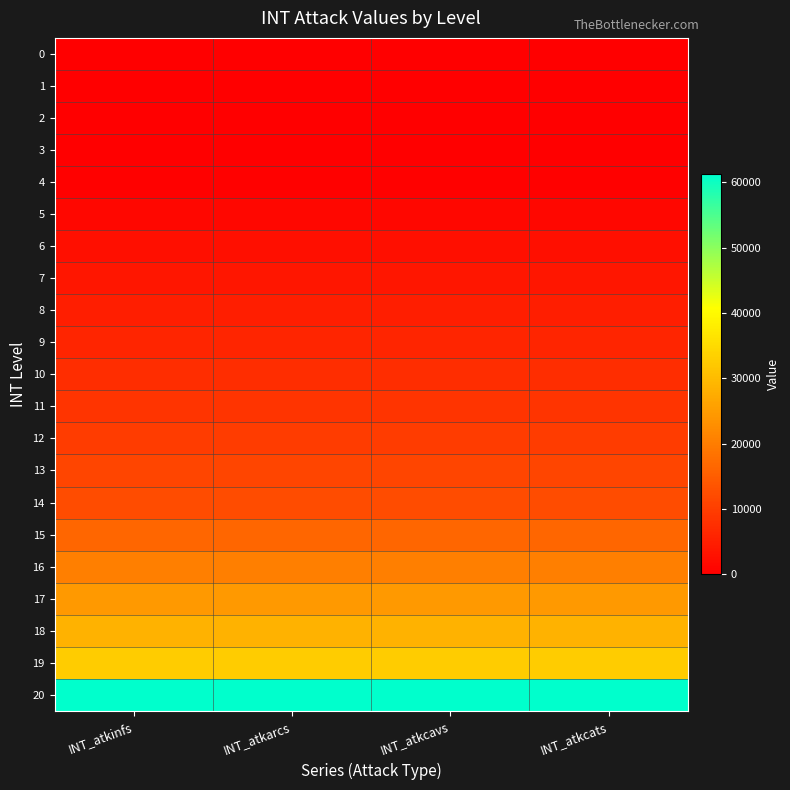

At INT_atkinfs, list the series in order from largest to smallest.

20, 19, 18, 17, 16, 15, 14, 13, 12, 11, 10, 9, 8, 7, 6, 5, 4, 3, 2, 1, 0